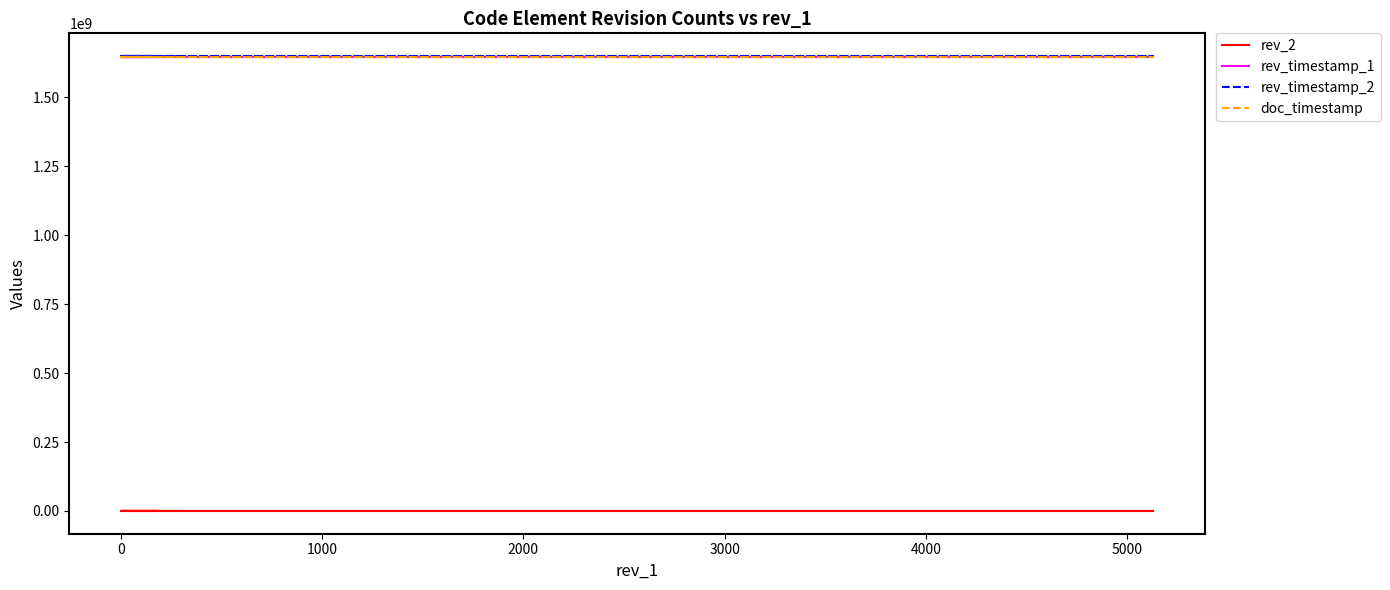

What is the spread (max minus min) of values at 0?

1648848728